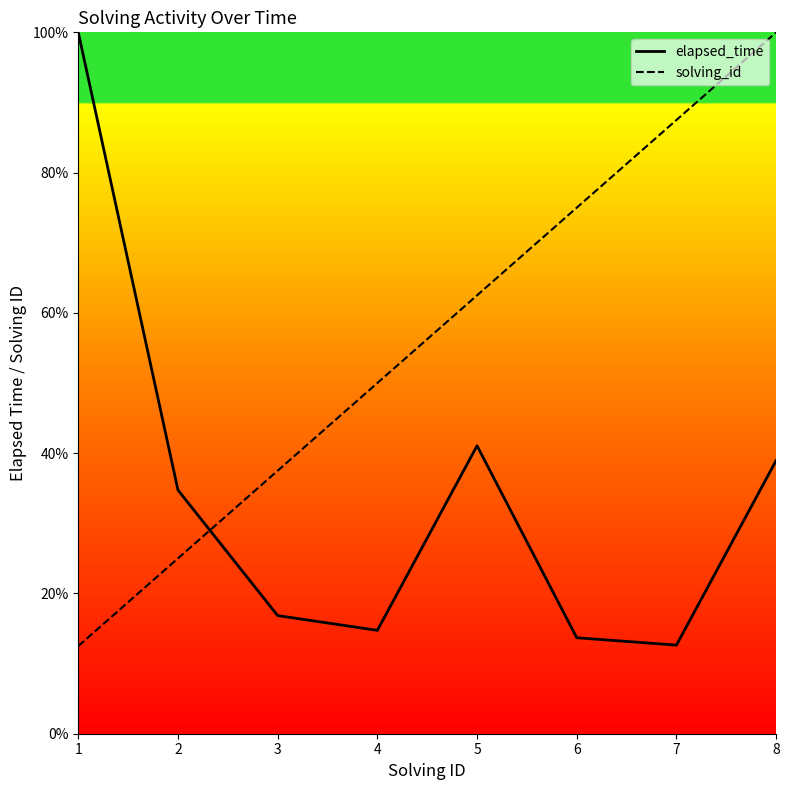

Reading right to left, list all the values displayed in this chart.

elapsed_time: 8=38.9	7=12.6	6=13.7	5=41.1	4=14.7	3=16.8	2=34.7	1=100.0
solving_id: 8=100.0	7=87.5	6=75.0	5=62.5	4=50.0	3=37.5	2=25.0	1=12.5